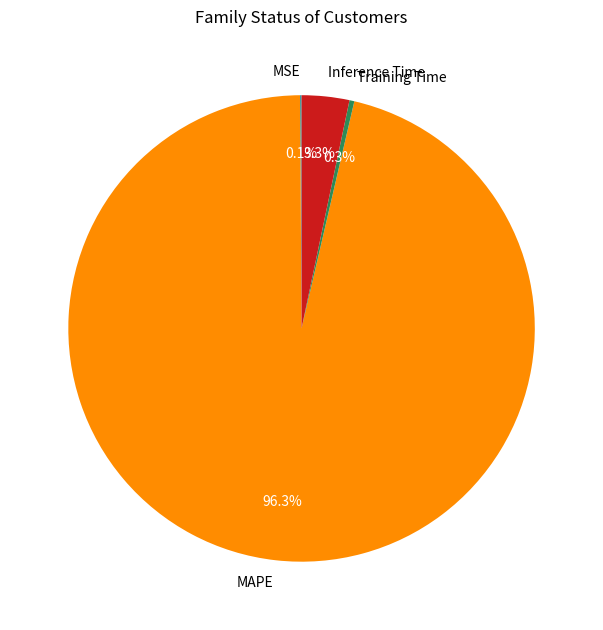

Is the sum of MAPE and Training Time greater than half?

Yes